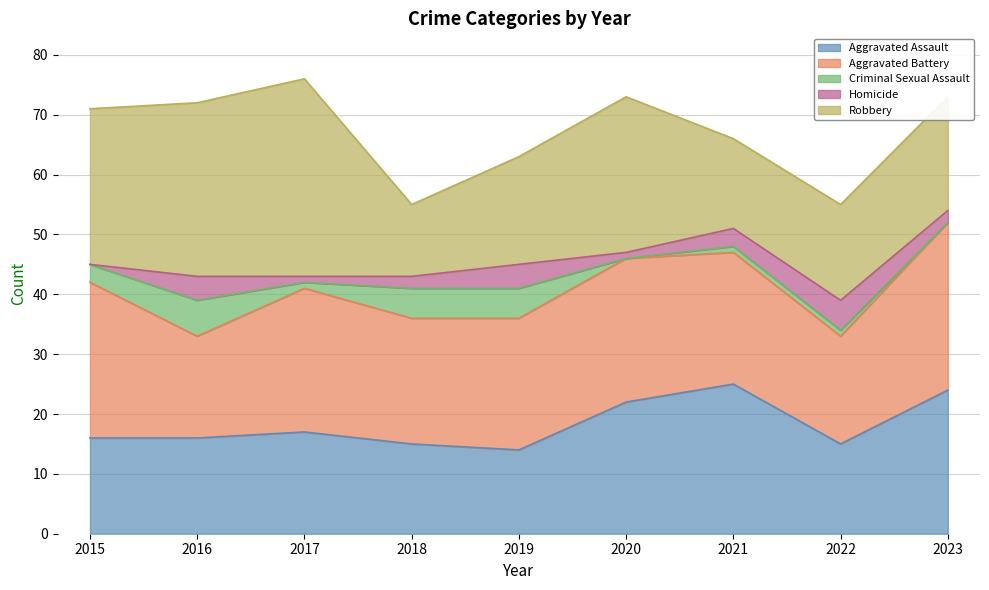

Read the Aggravated Battery value at 2022, to the nearest 5.

20